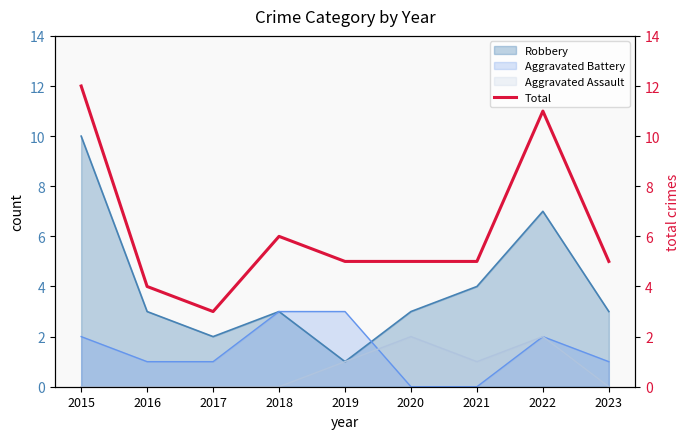

Which category has the lowest value across all series?

2017